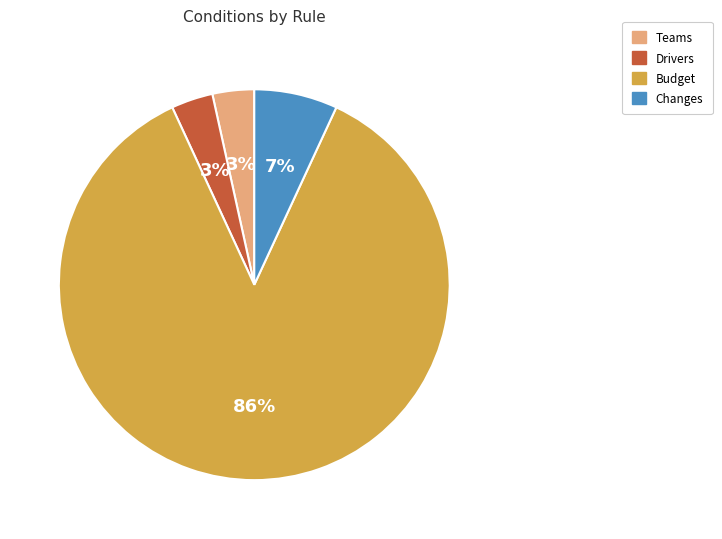

How many slices are in this pie chart?

4